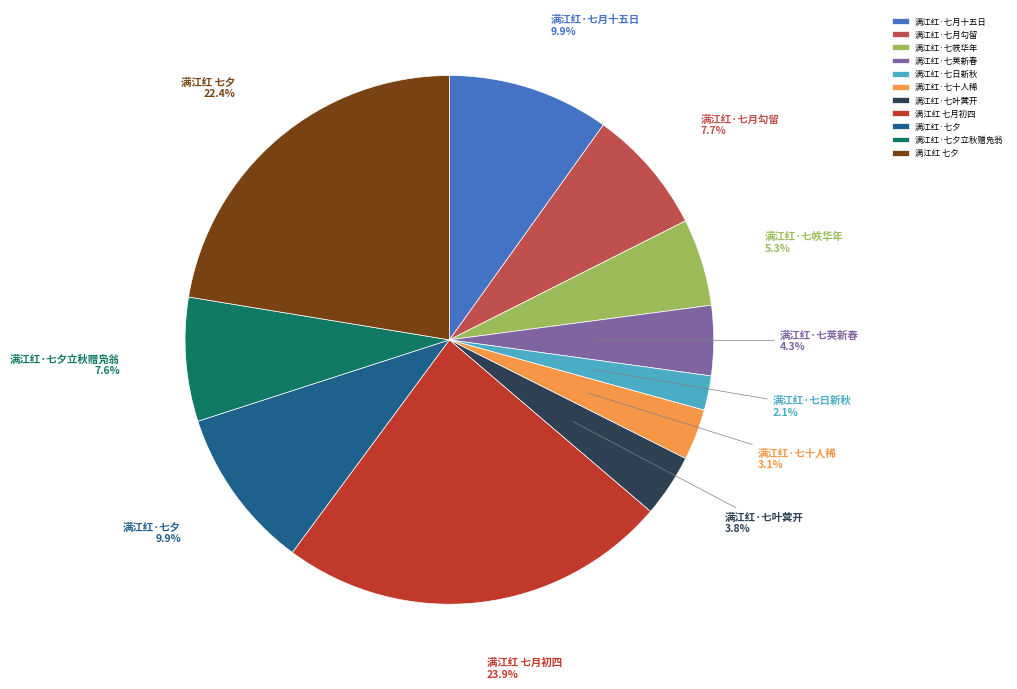

Approximately how many times larger is the value at 满江红·七荚新春 compared to 满江红·七夕?

0.4